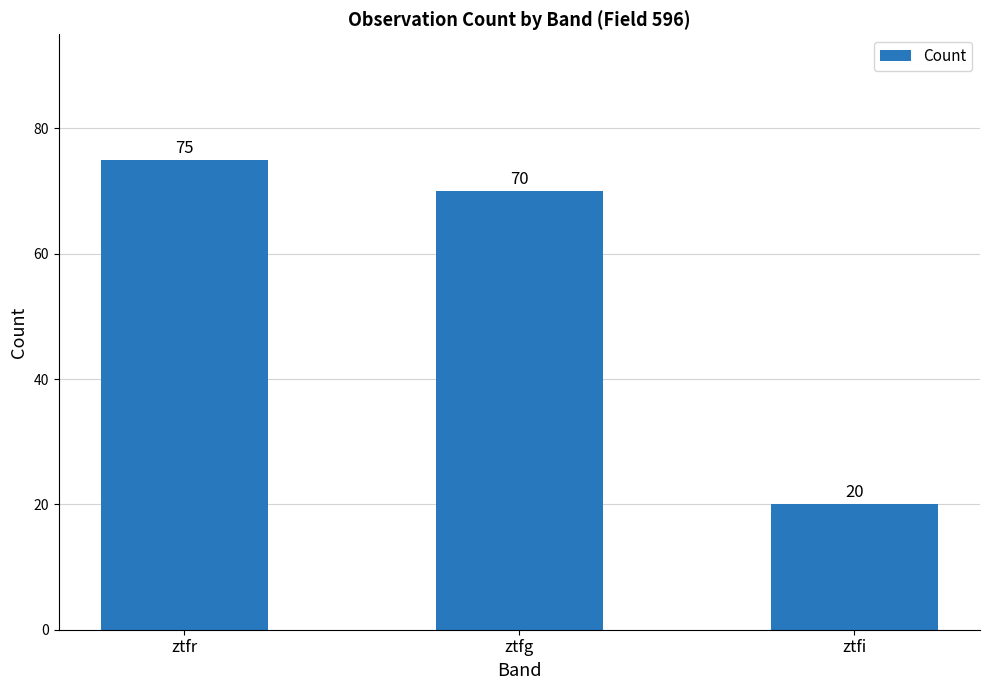

What is the difference between the values at ztfg and ztfi?

50